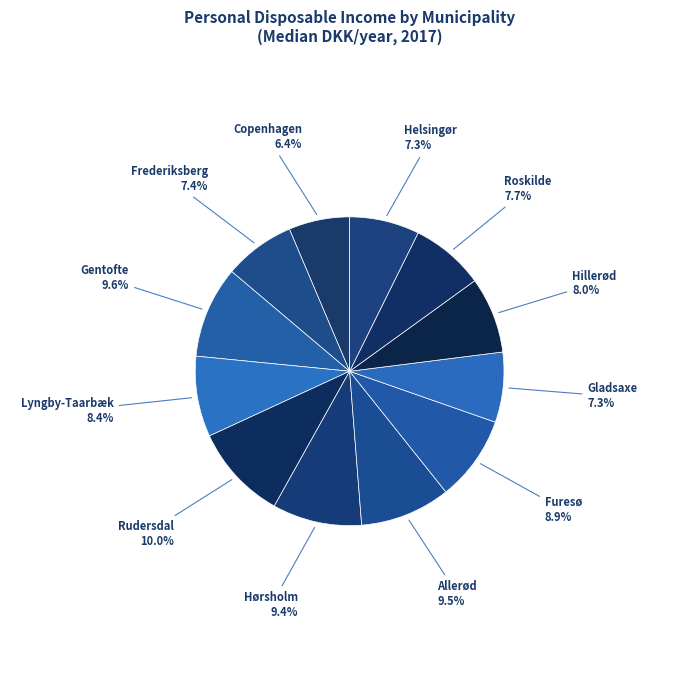

What is the ratio of the value at Frederiksberg to the value at Gladsaxe?

1.0